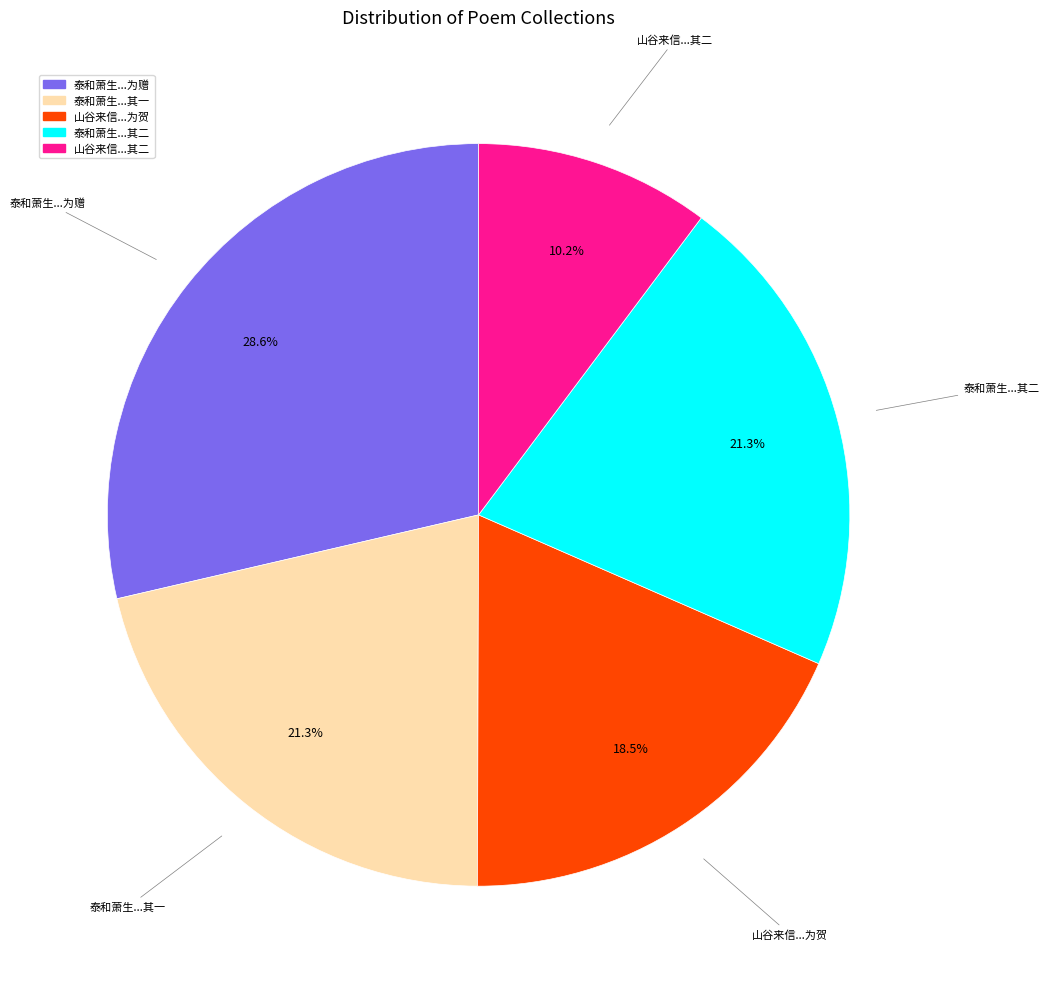

Is there a majority slice in this chart?

No